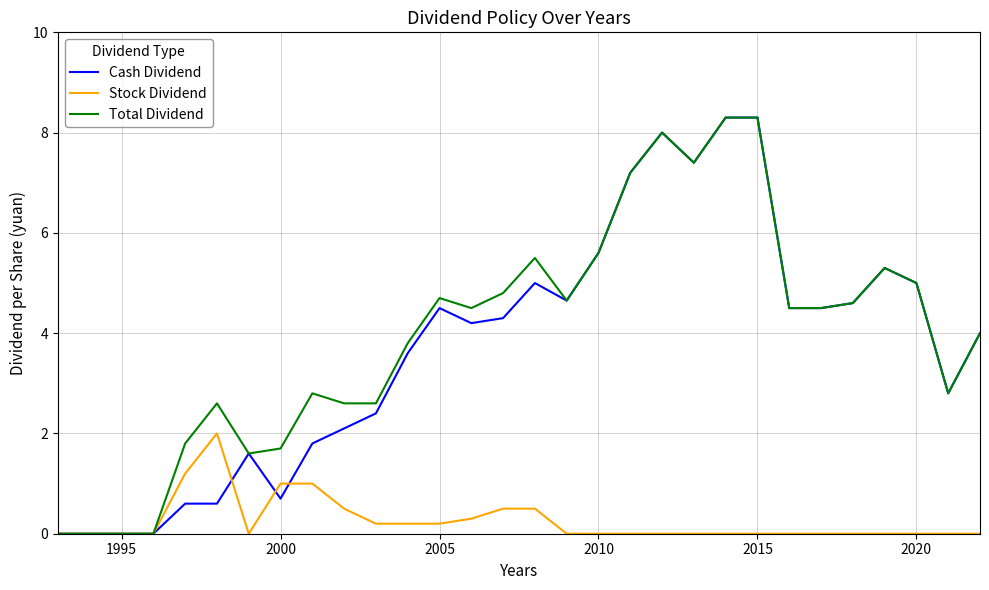

What is the spread (max minus min) of values at 2000?

1.0